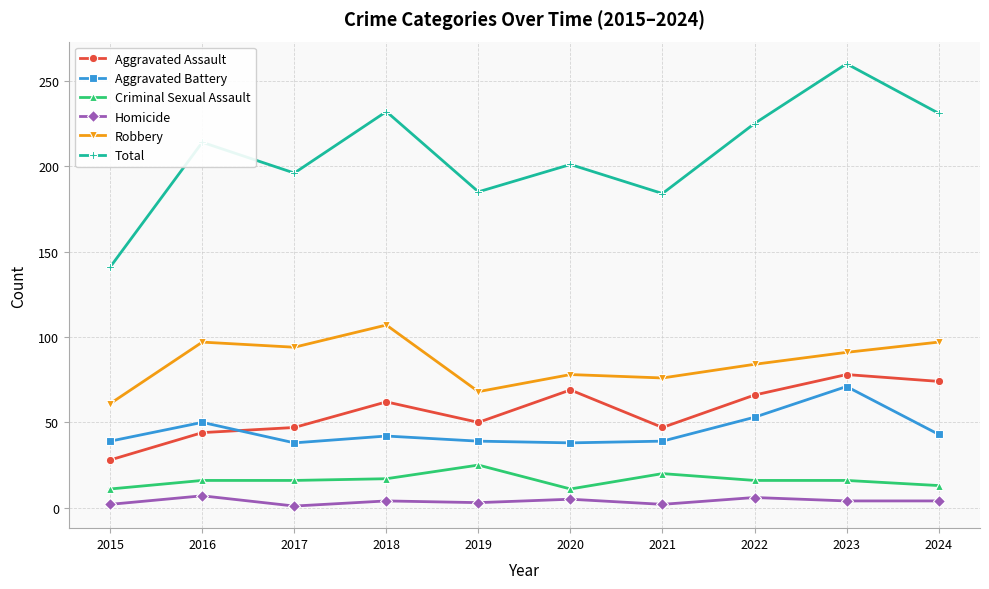

Count the number of data series in this chart.

6